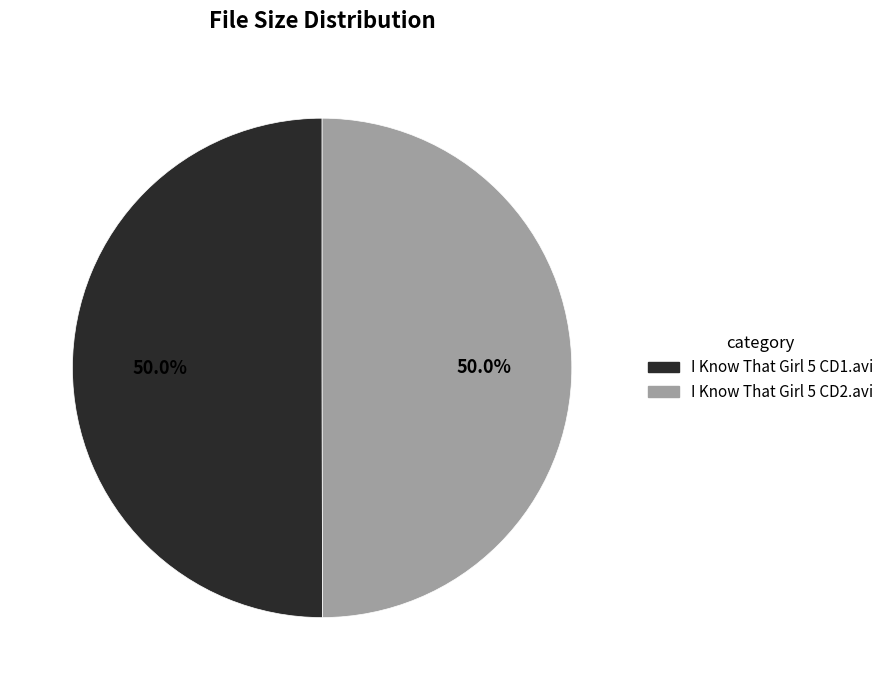

What is the ratio of the value at I Know That Girl 5 CD1.avi to the value at I Know That Girl 5 CD2.avi?

1.0